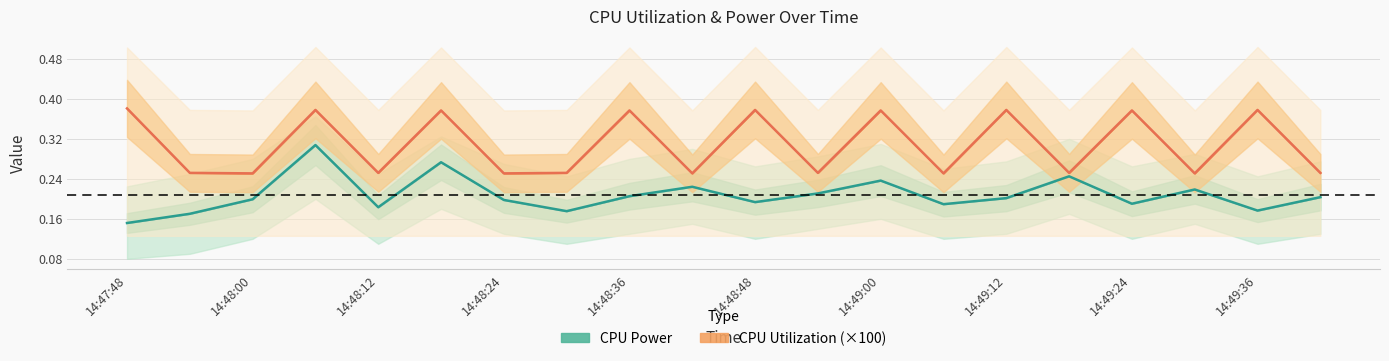

The value of CPU Utilization at 14:49:06 is 0.4. True or false?

False